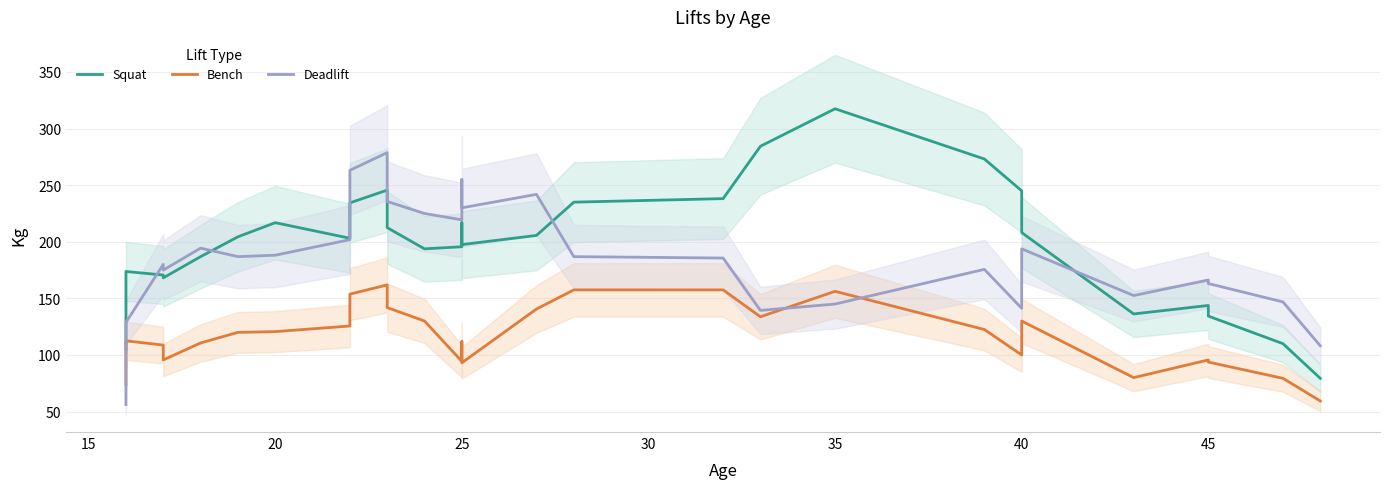

What is the average value of the Bench series?

116.7